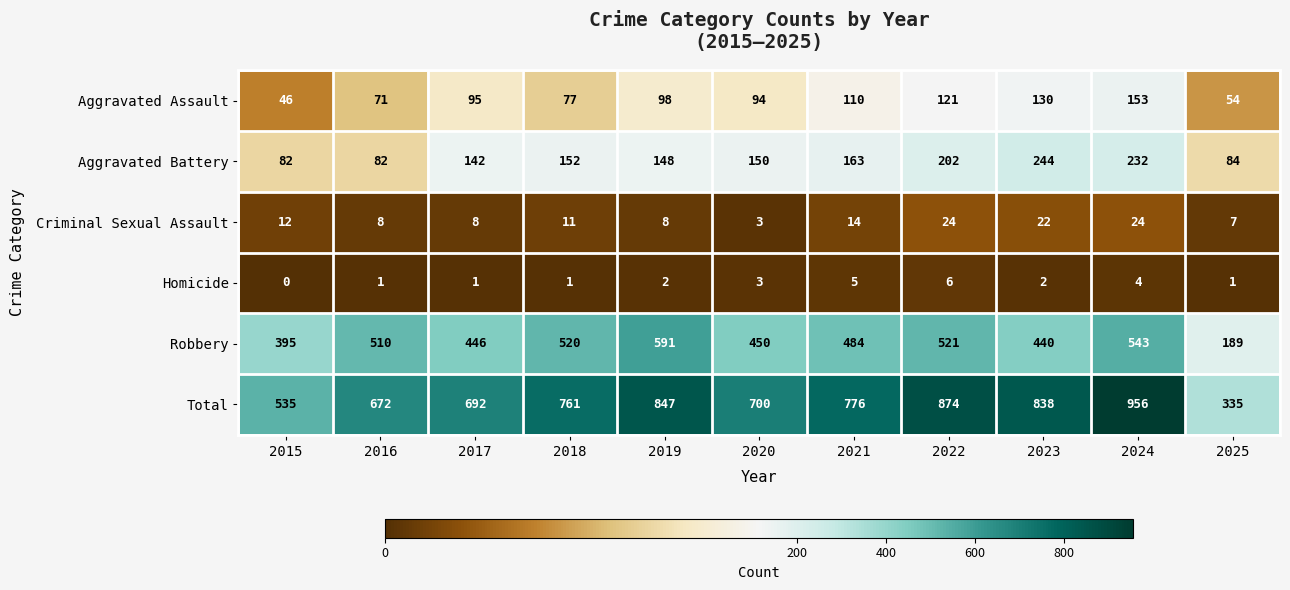

Where is Aggravated Assault nearest to the value 99?

2019